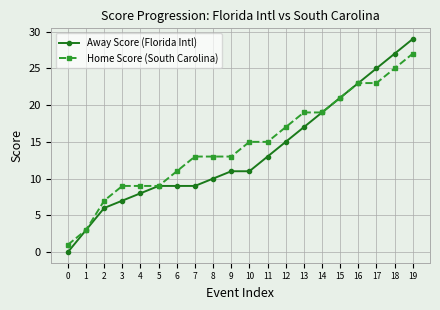

What are all the series names shown in the legend?

Away Score (Florida Intl), Home Score (South Carolina)